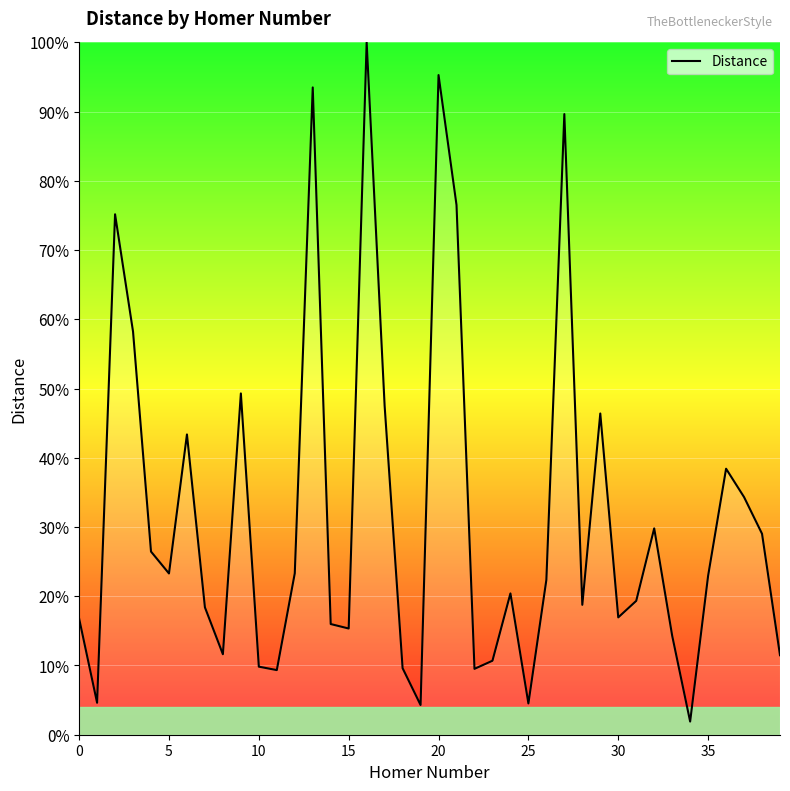

What is the average value?

31.7